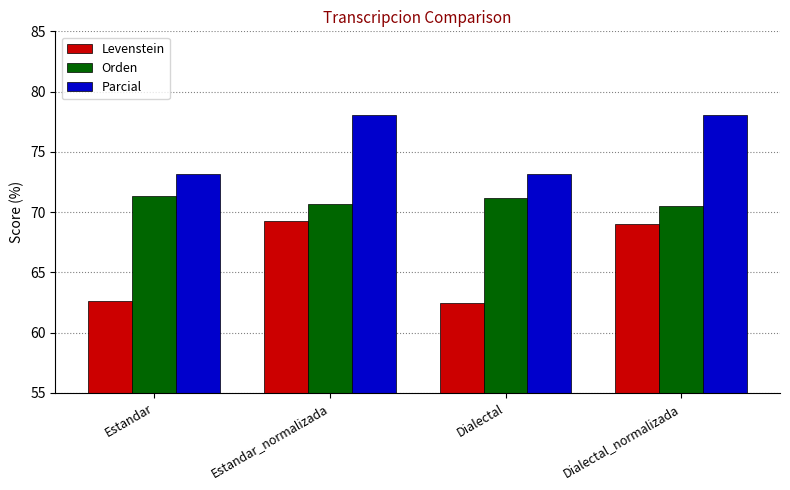

What is the sum of all Orden values?

283.7